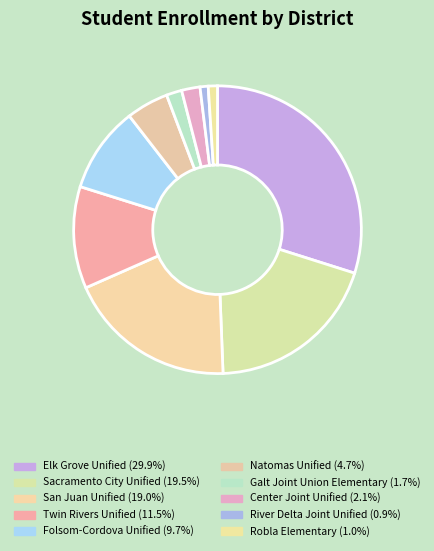

Is San Juan Unified the majority of the pie?

No